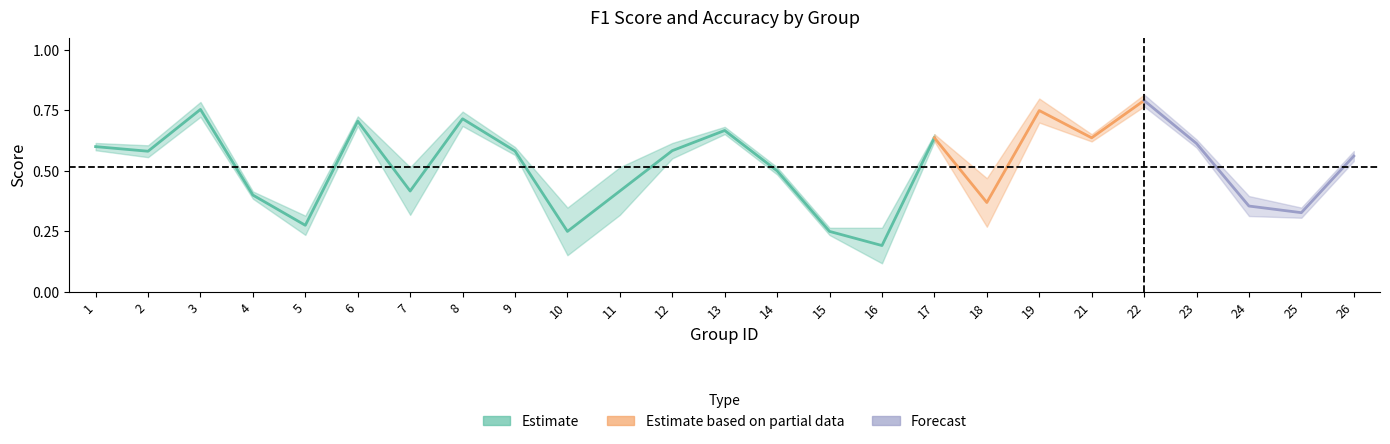

How many intersections are there between f1 and accuracy?

11